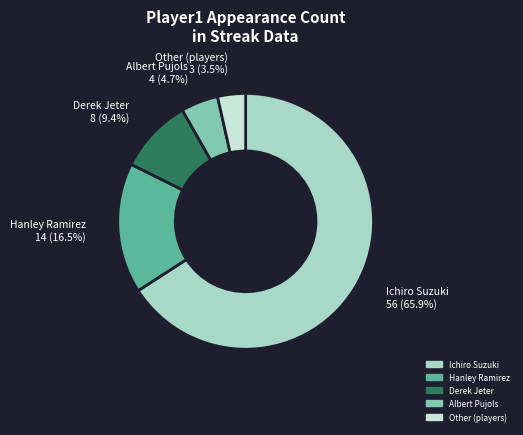

Combined, what portion of the pie is Ichiro Suzuki and Other?

69.4%